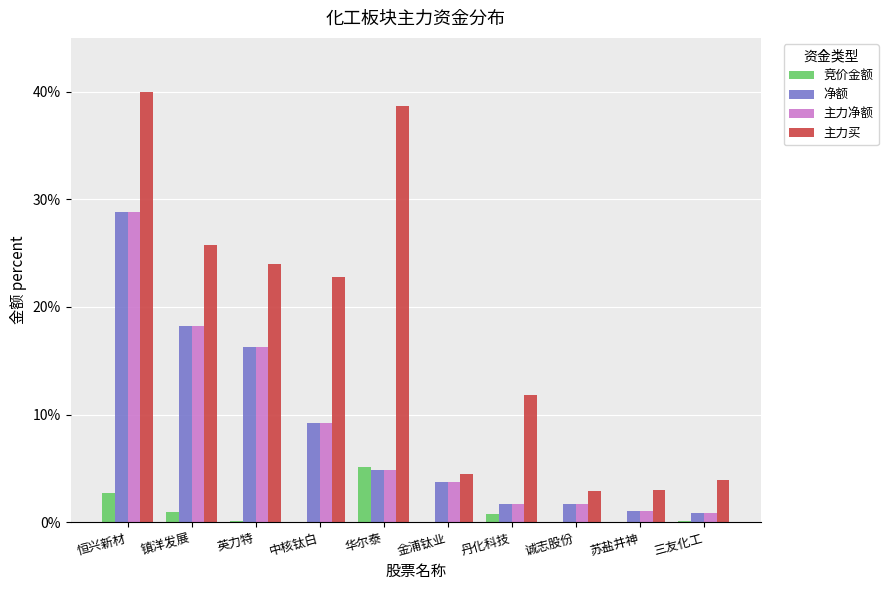

Which series changed the most between 中核钛白 and 三友化工?

主力买